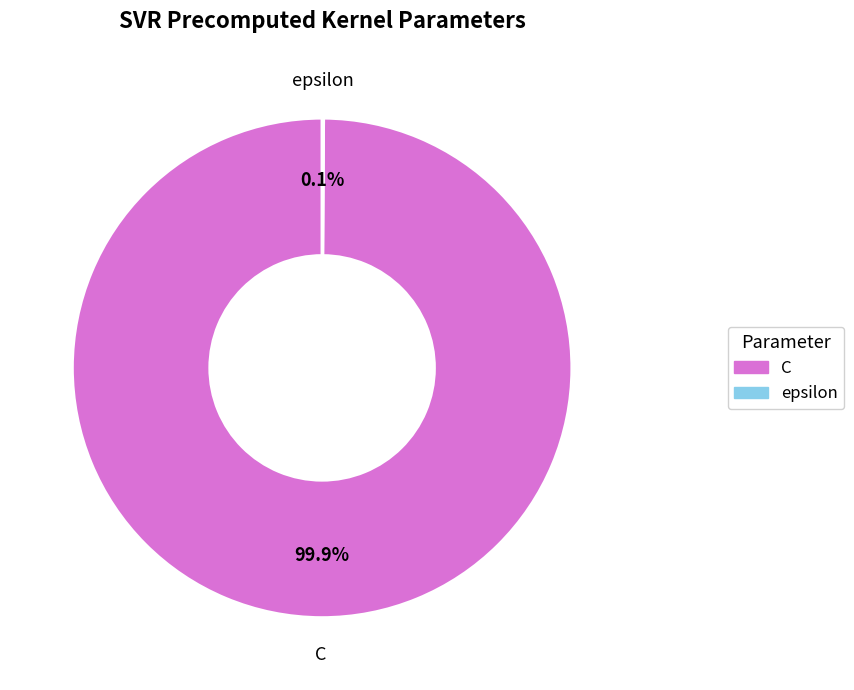

Is there a majority slice in this chart?

Yes